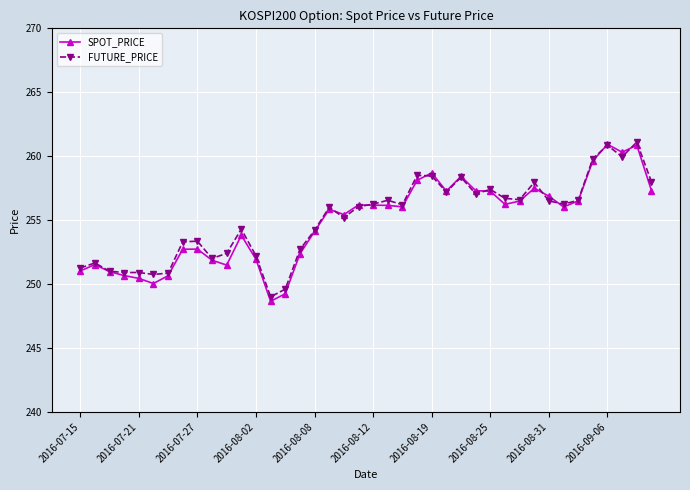

At how many categories does at least one series exceed 259?

4